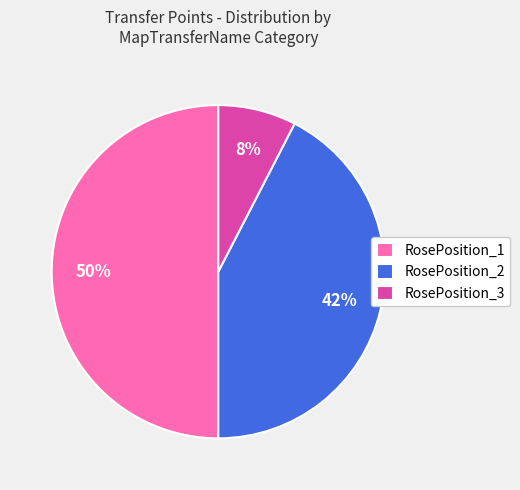

Which category has the biggest portion of the pie?

RosePosition_1